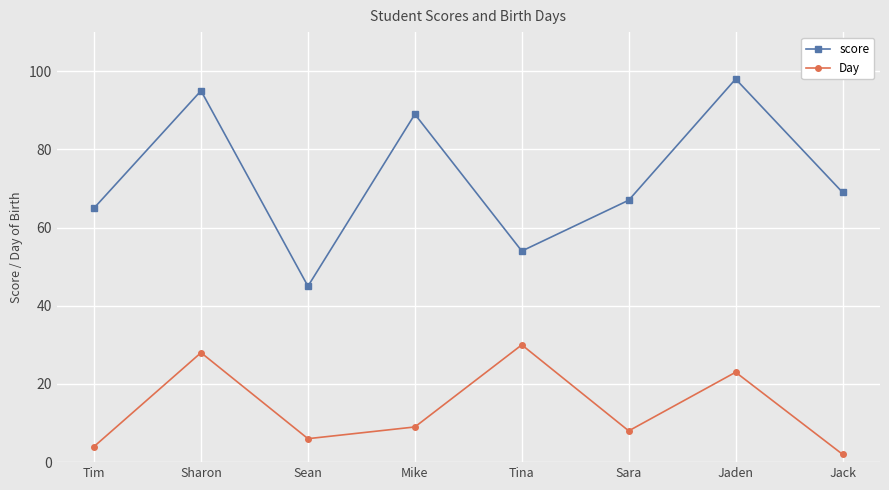

In score, how many points are higher than both neighbors (excluding endpoints)?

3